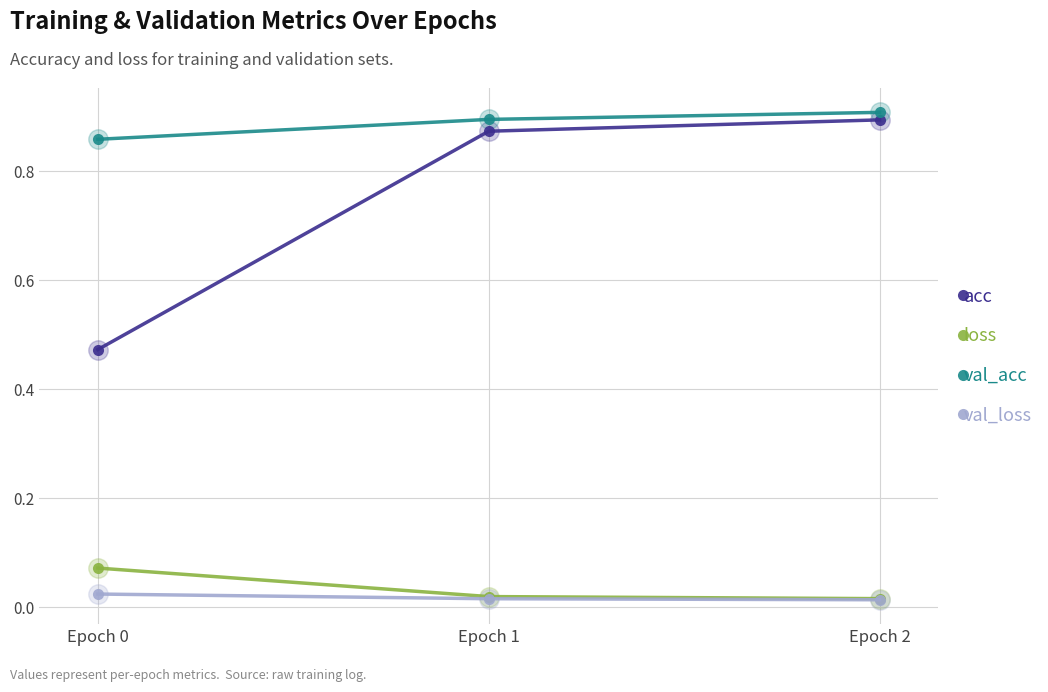

True or false: acc has a value of 0.9 at Epoch 2.

True